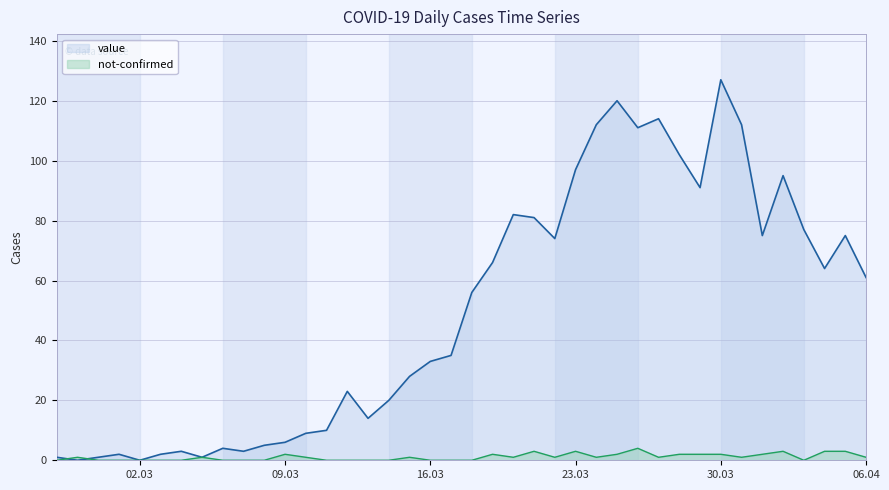

At how many categories does at least one series exceed 4?

30